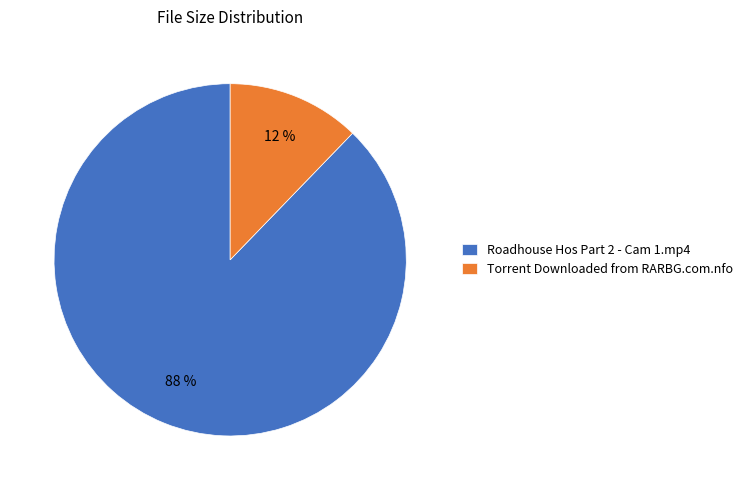

To the nearest percent, what is the difference between the Torrent Downloaded from RARBG.com.nfo and Roadhouse Hos Part 2 - Cam 1.mp4 slice percentages?

76%